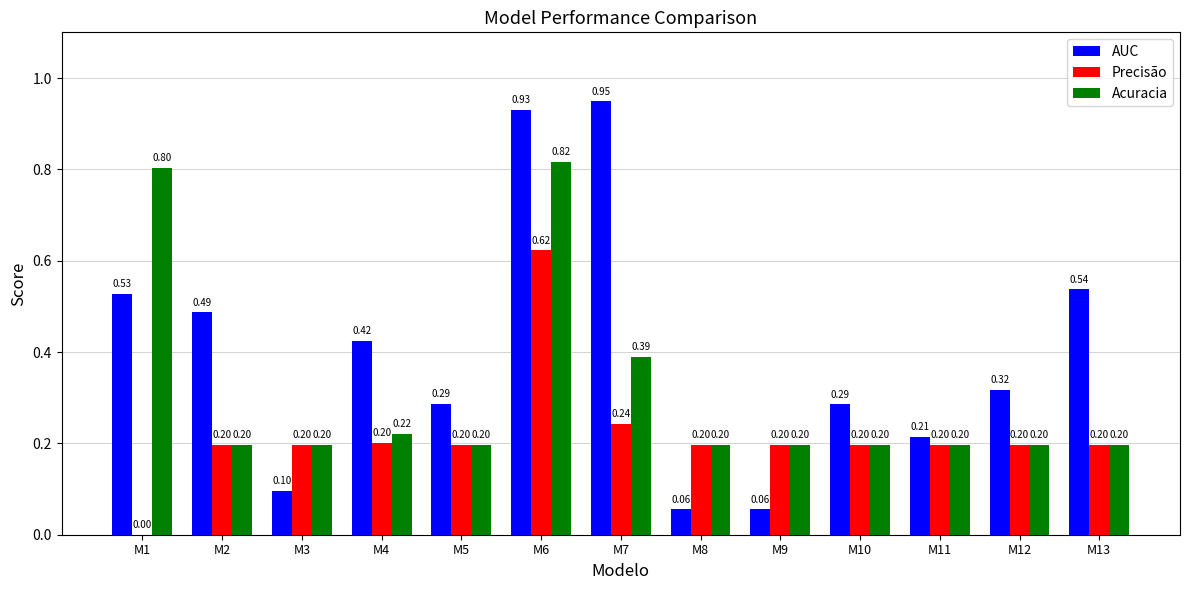

Which series changed the most between M2 and M13?

AUC